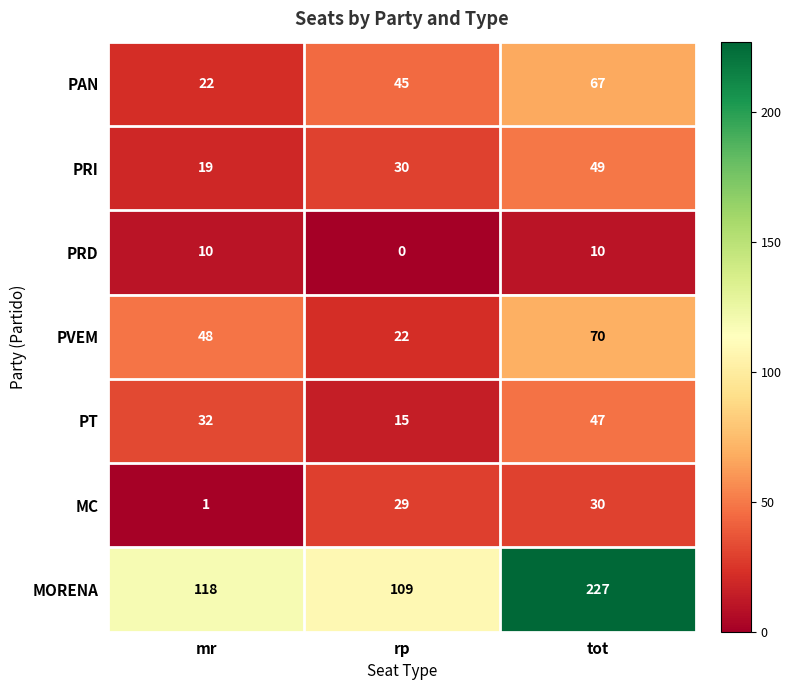

The PRD series shows 14 at tot. True or false?

False